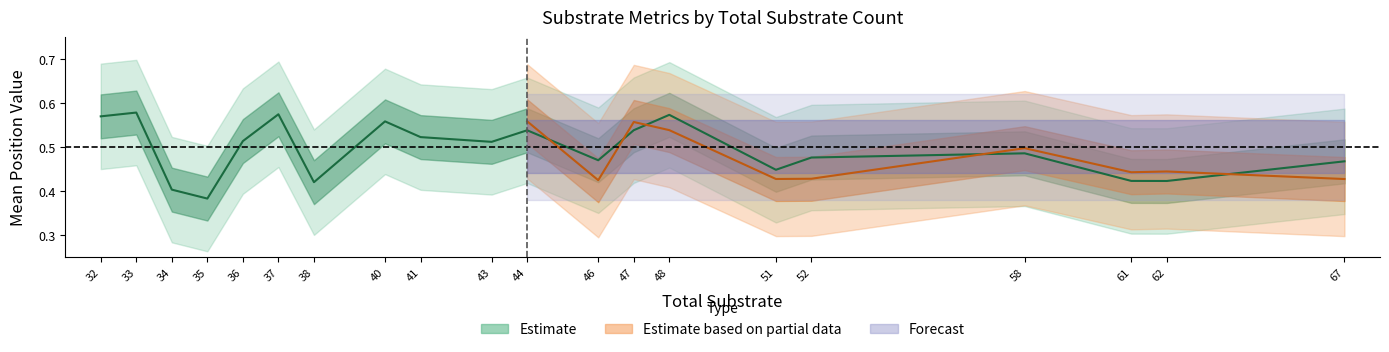

In Effective substrate density, how many points are higher than both neighbors (excluding endpoints)?

4